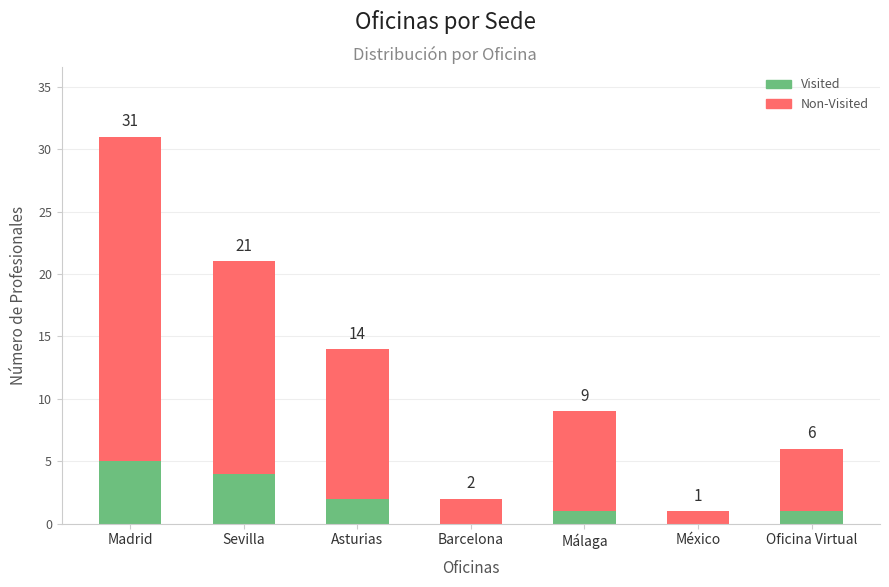

What are all the series names shown in the legend?

Visited, Non-Visited